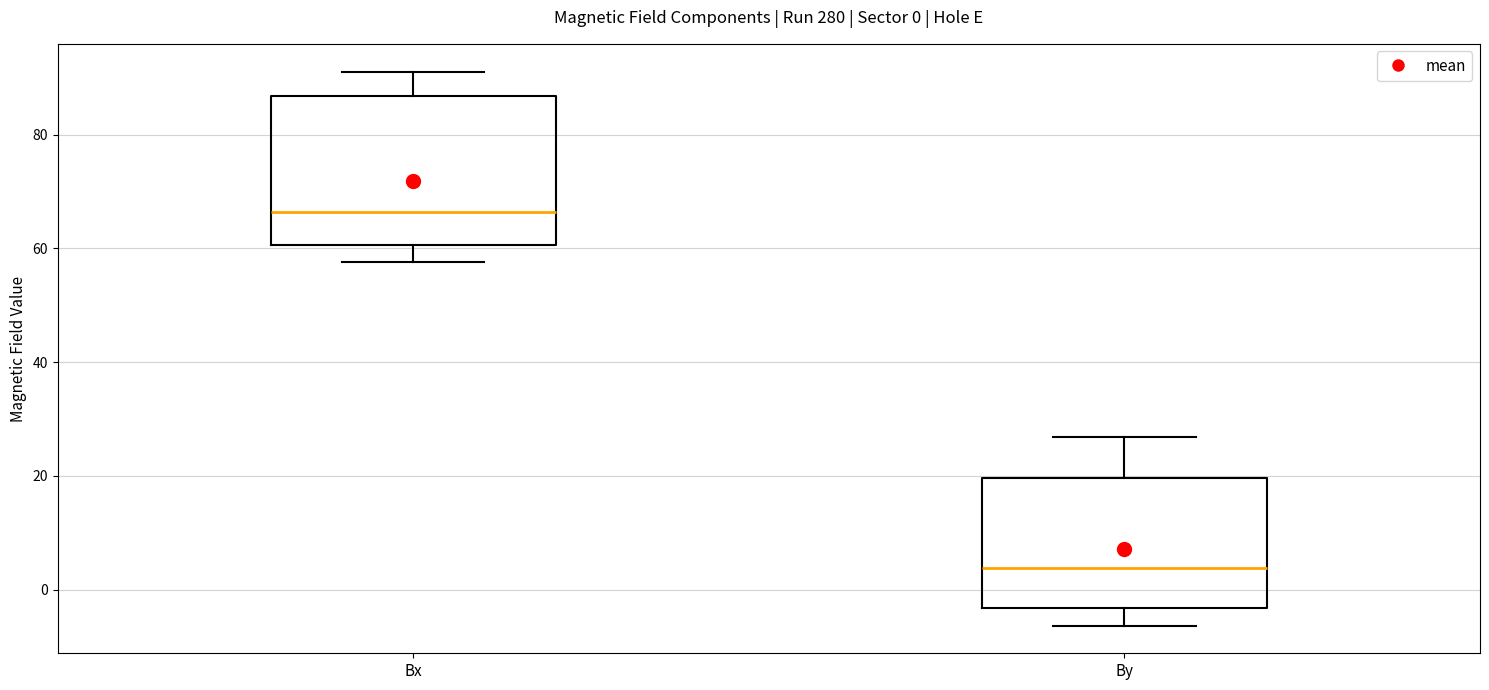

Which box's median line is the highest?

Bx